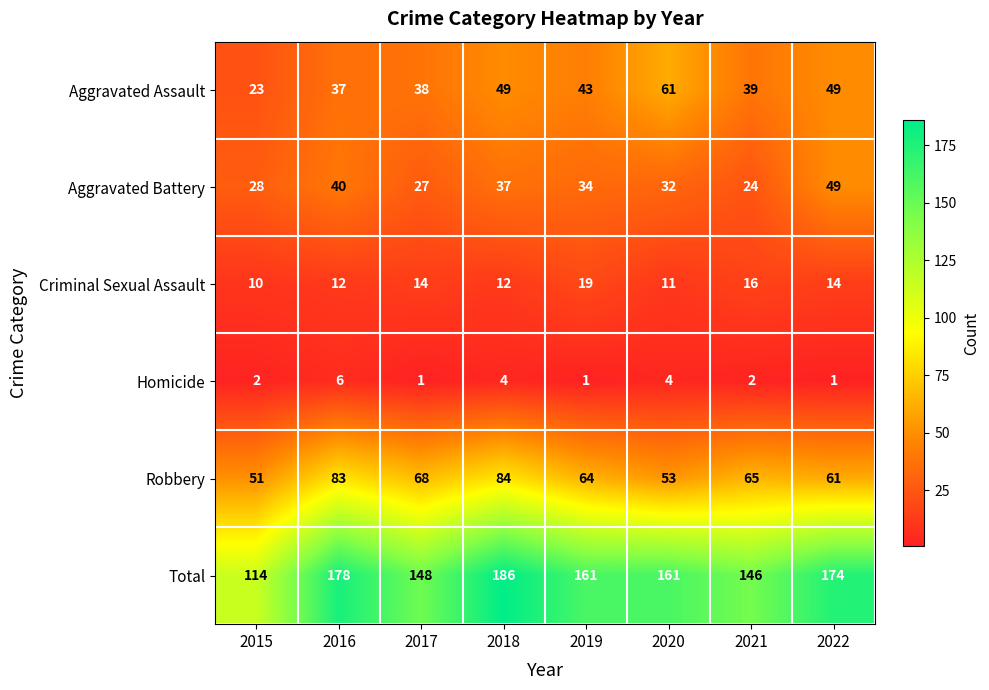

True or false: Robbery has a value of 81 at 2020.

False